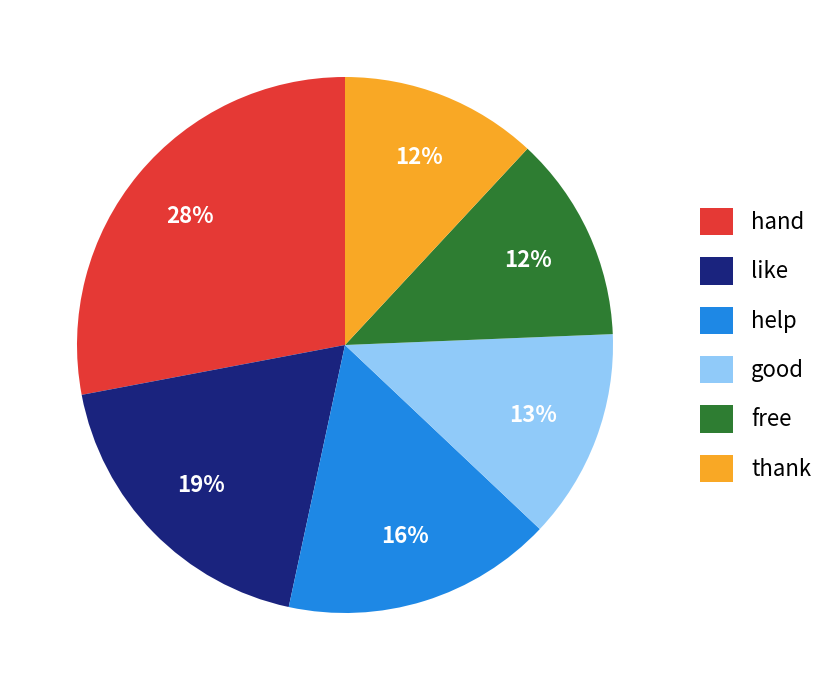

What is the ratio of the value at thank to the value at good?

0.9